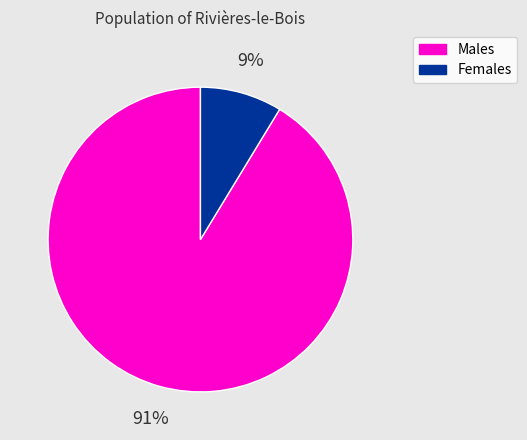

Which category has the smallest portion of the pie?

Females